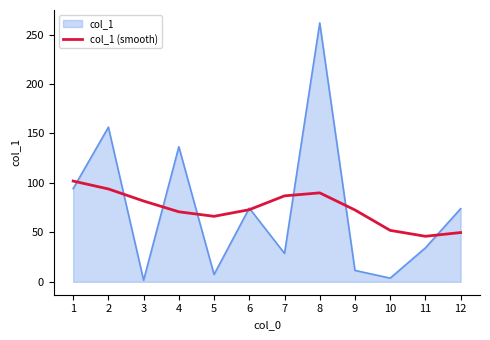

True or false: col_1 has a value of 7.7 at 11.

False